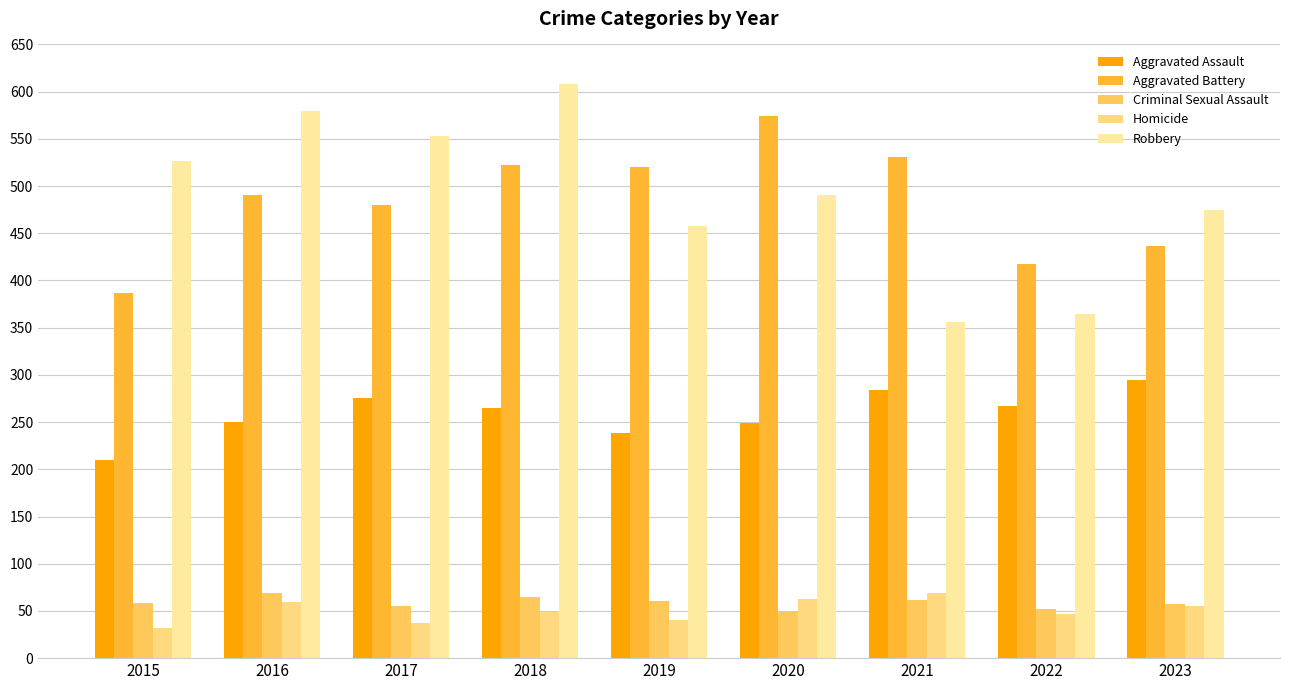

Reading right to left, what are all the values shown in this chart?

Aggravated Assault: 2023=295	2022=267	2021=284	2020=249	2019=238	2018=265	2017=276	2016=250	2015=210
Aggravated Battery: 2023=437	2022=417	2021=531	2020=574	2019=520	2018=522	2017=480	2016=491	2015=387
Criminal Sexual Assault: 2023=57	2022=52	2021=62	2020=49	2019=61	2018=65	2017=55	2016=69	2015=58
Homicide: 2023=55	2022=47	2021=69	2020=63	2019=40	2018=49	2017=37	2016=59	2015=32
Robbery: 2023=475	2022=364	2021=356	2020=491	2019=458	2018=608	2017=553	2016=579	2015=527